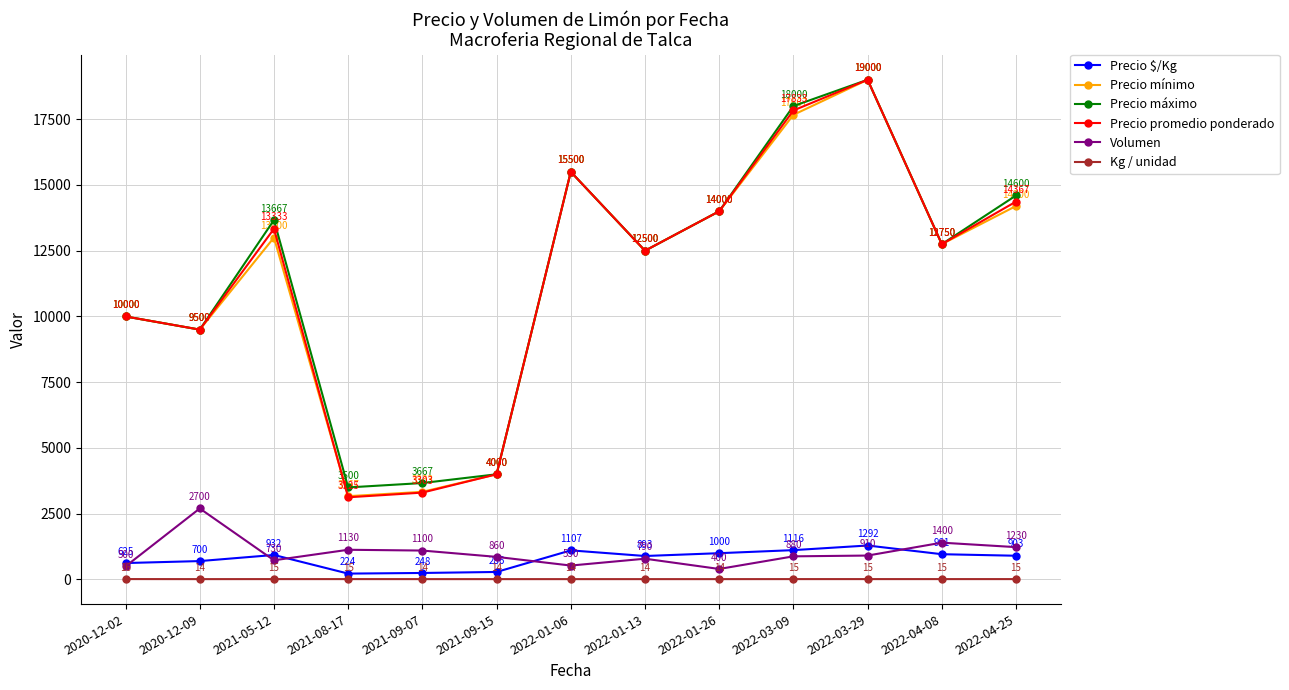

What is the average value of the Precio mínimo series?

11432